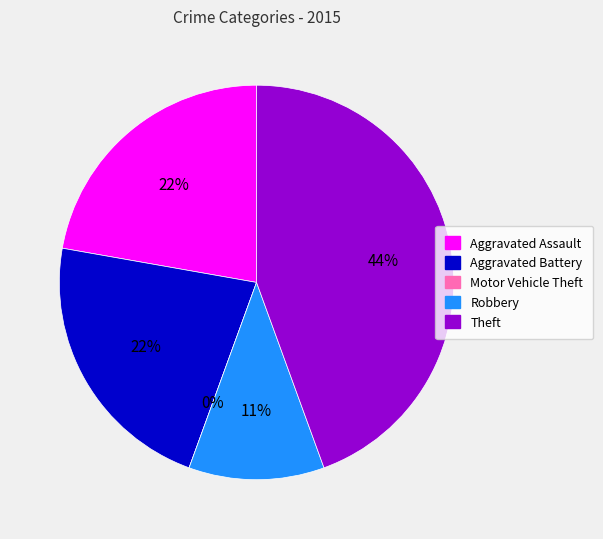

To the nearest percent, what is the difference between the Theft and Motor Vehicle Theft slice percentages?

44%